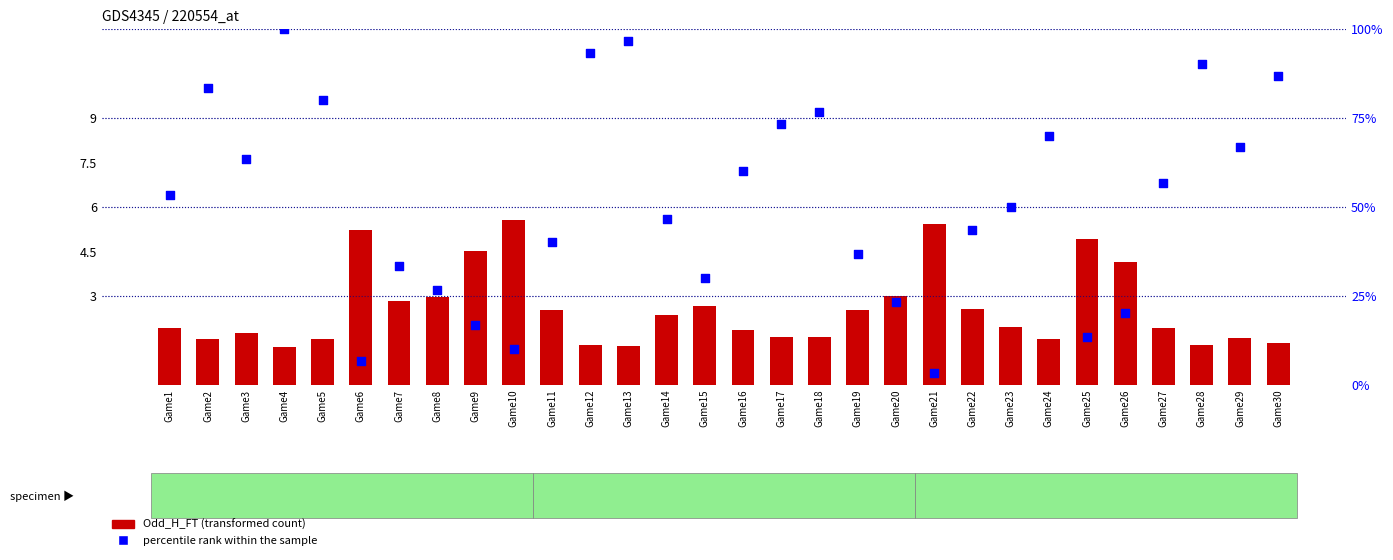

At which category is the sum across all series the highest?

Game4